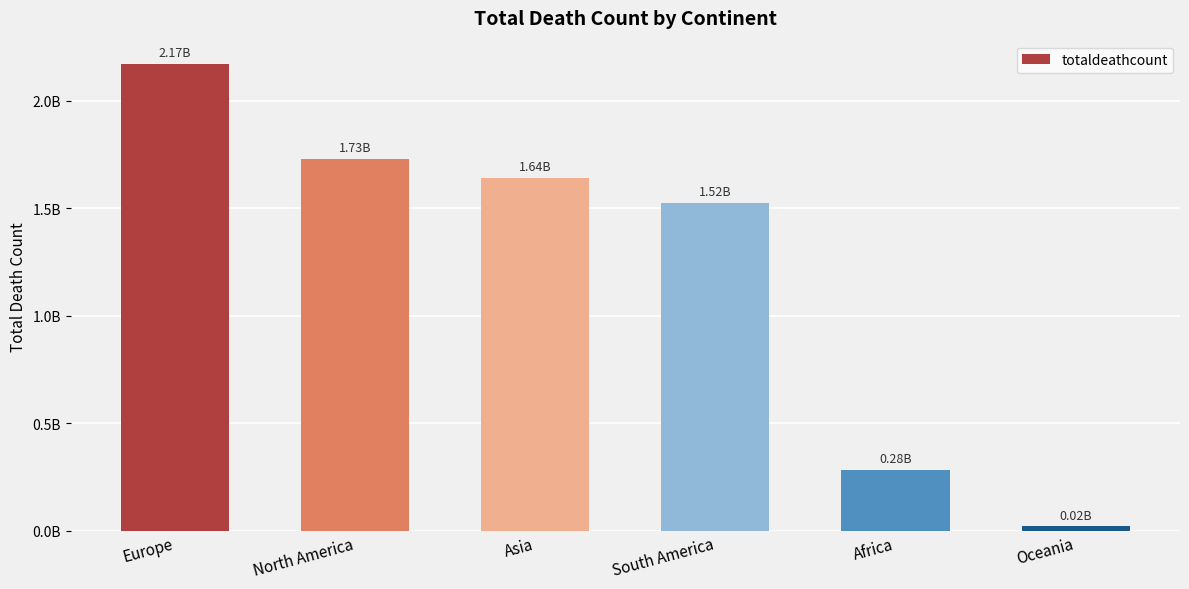

What value does the data have at Europe, to the nearest 10?

2169883690